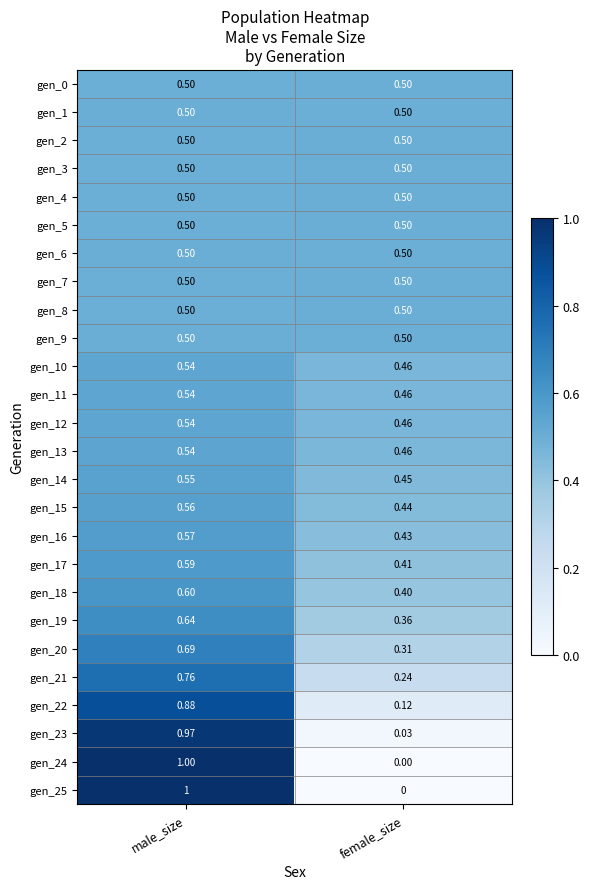

At which category is the sum across all series the highest?

male_size